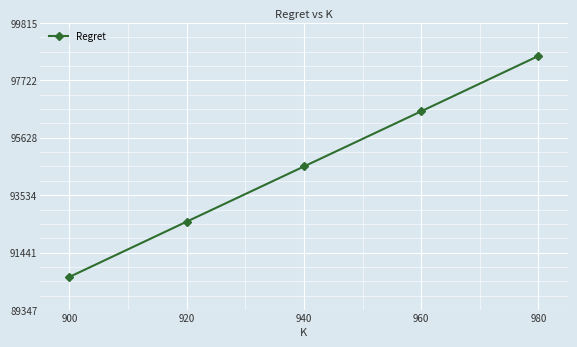

Reading left to right, what are all the values shown in this chart?

90555.1	92568.8	94579.6	96590.1	98607.3